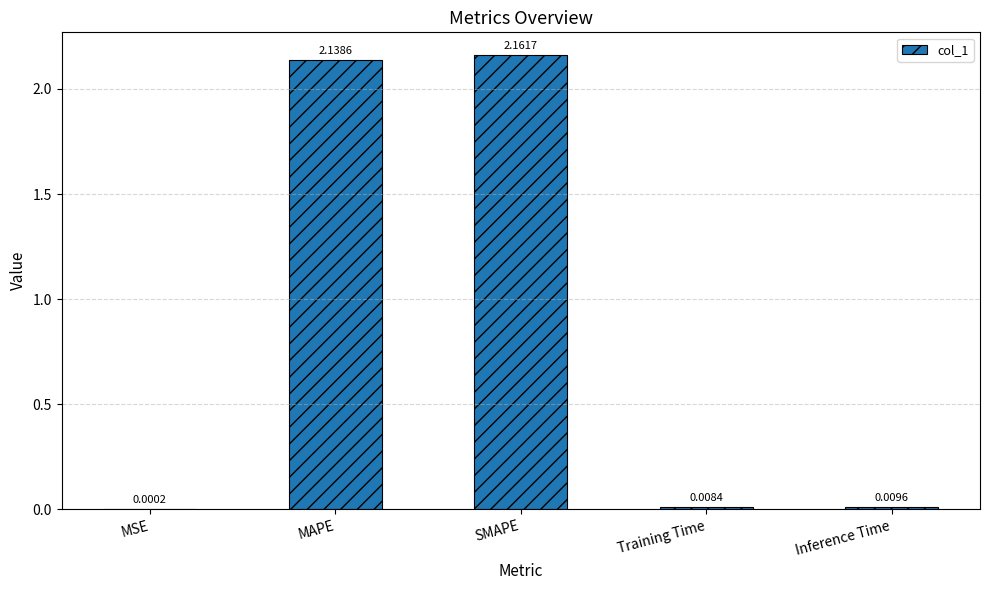

At which label is the value closest to 1?

Inference Time